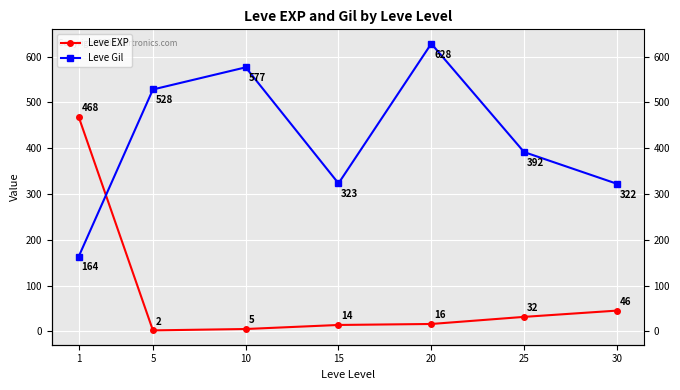

Which series has the largest range (max minus min)?

Leve EXP